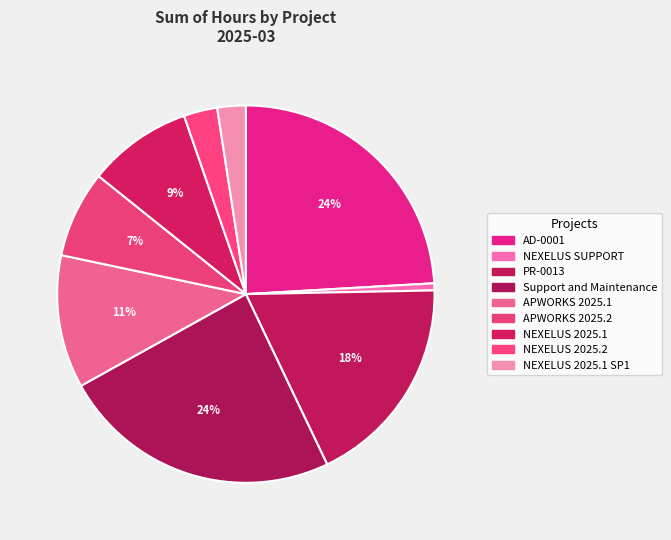

How many slices are in this pie chart?

9